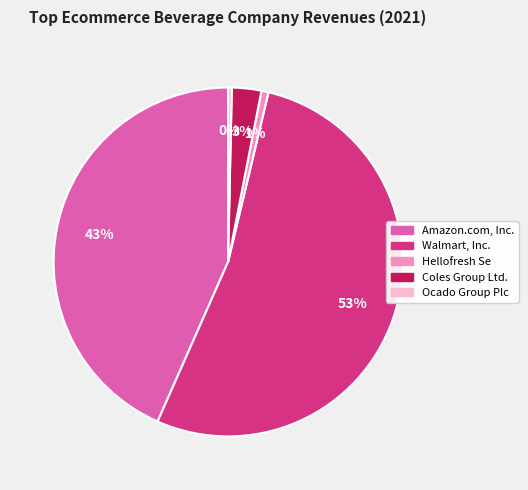

Is it true that Hellofresh Se is 7% of the pie?

False